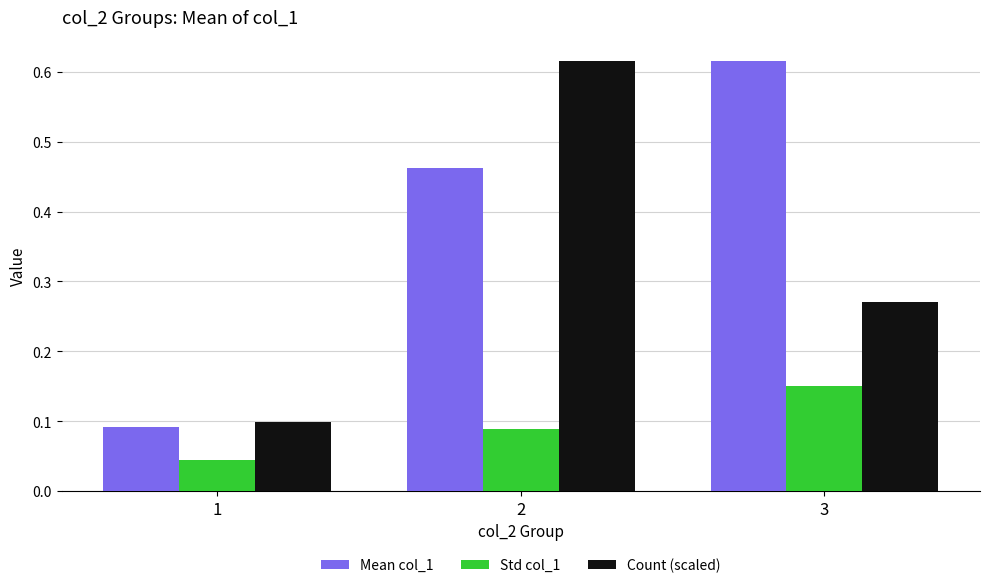

Count the Mean col_1 values in the range 0 to 1.

3